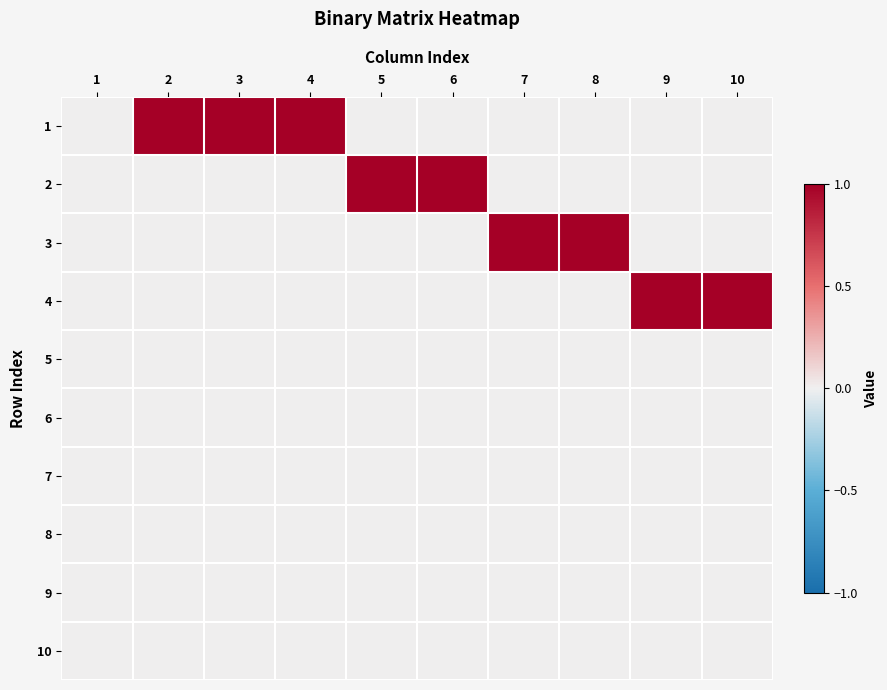

How many series are shown in this chart?

10